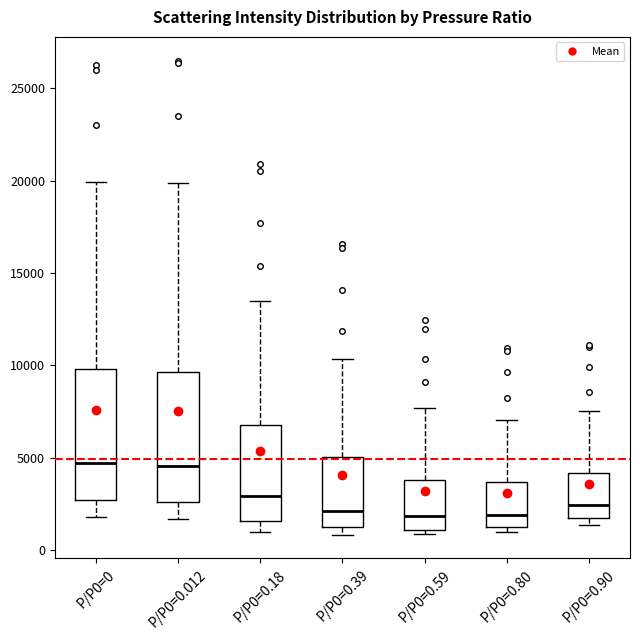

Reading left to right, transcribe this box plot: for each box, give where its median line is, the range the box spans, and where its two whiskers end, as read against the y-axis. The values are not printed on the chart, so give them approximately, as read against the axis.

P/P0=0: median 4500, box 2500 to 10000, whiskers 2000 to 20000
P/P0=0.012: median 4500, box 2500 to 9500, whiskers 1500 to 20000
P/P0=0.18: median 3000, box 1500 to 7000, whiskers 1000 to 13500
P/P0=0.39: median 2000, box 1000 to 5000, whiskers 1000 (just below the box's lower edge) to 10500
P/P0=0.59: median 2000, box 1000 to 4000, whiskers 1000 (just below the box's lower edge) to 7500
P/P0=0.80: median 2000, box 1000 to 3500, whiskers 1000 (just below the box's lower edge) to 7000
P/P0=0.90: median 2500, box 1500 to 4000, whiskers 1500 (just below the box's lower edge) to 7500